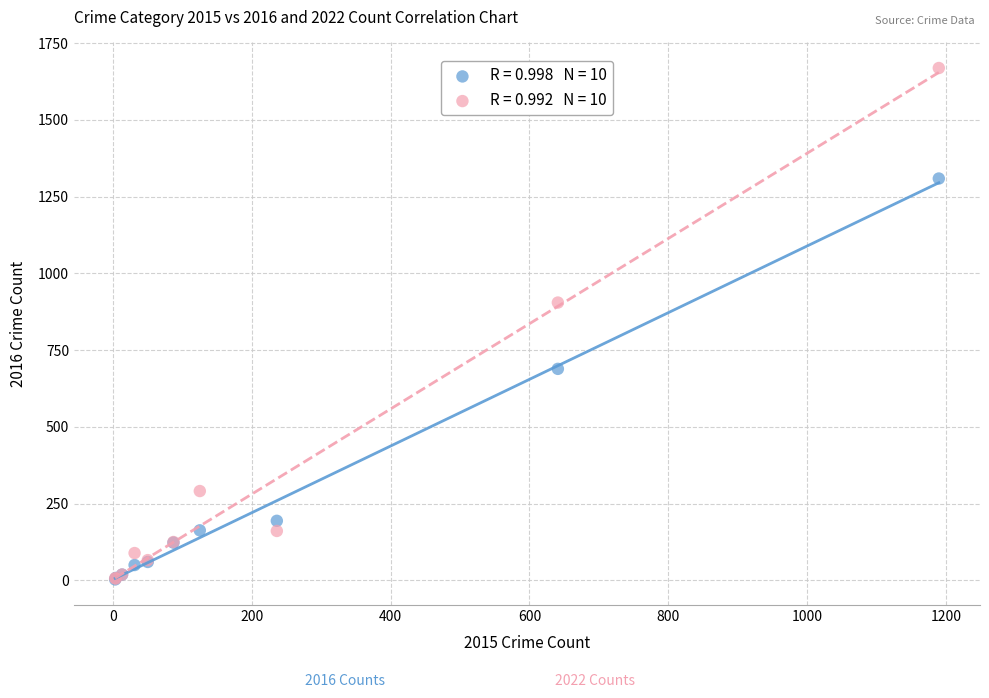

Across all series, what Y value is closest to 836?

905